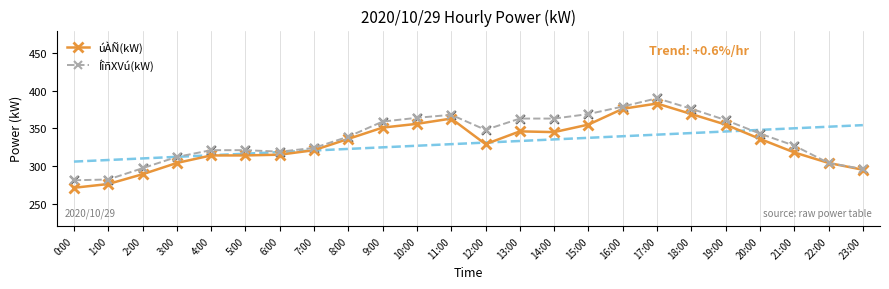

At which category is the sum across all series the highest?

17:00